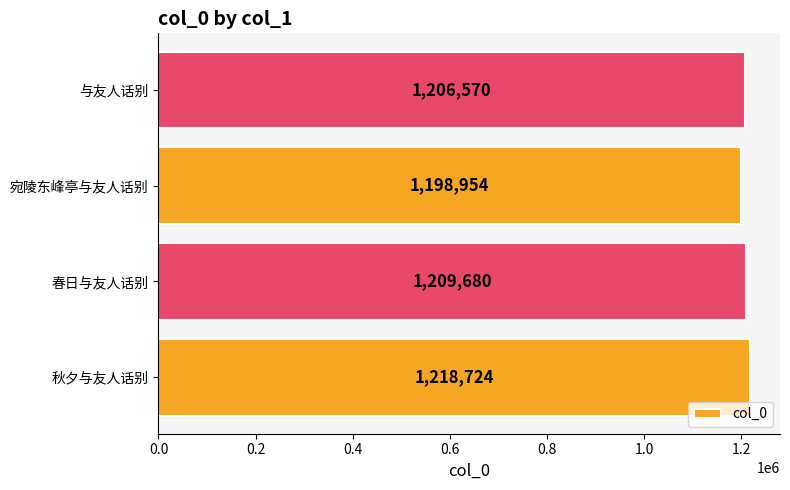

Where is the data nearest to the value 1208839?

春日与友人话别